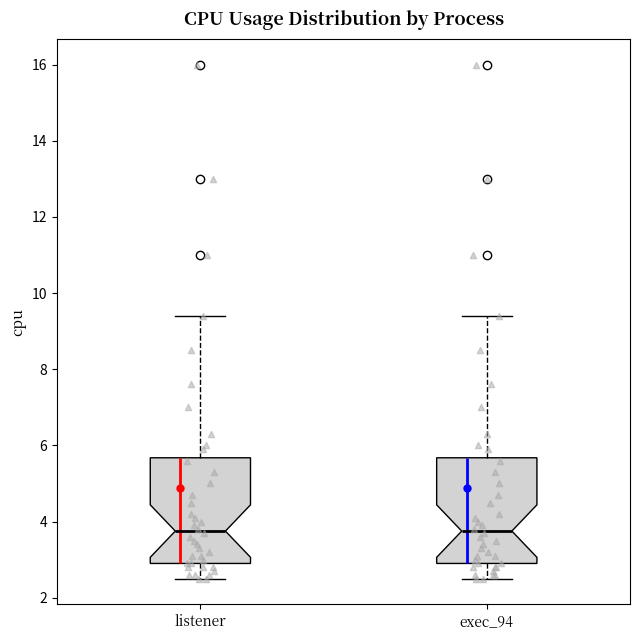

Where does the median line of the box for listener sit on the y-axis? The values are not printed on the chart, so give them approximately, as read against the axis.

3.8